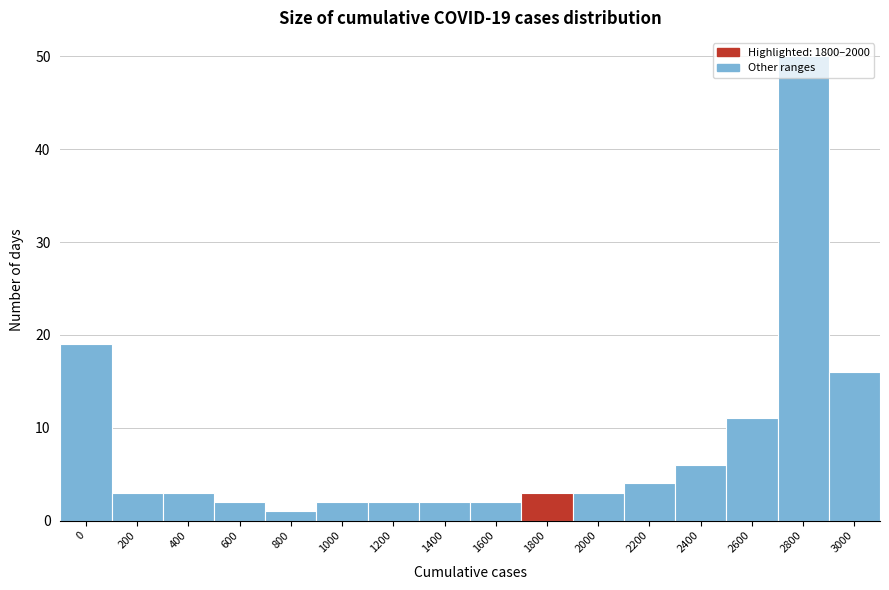

What is the value of the 10th bar from the left?

3